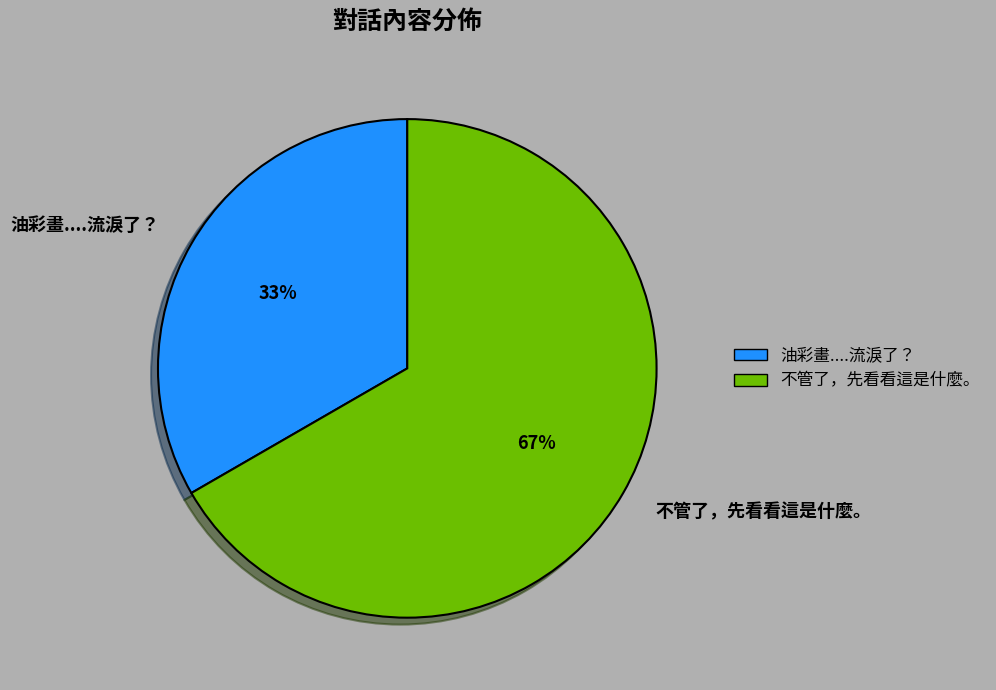

What percentage is the 不管了，先看看這是什麼。 slice, to the nearest percent?

67%